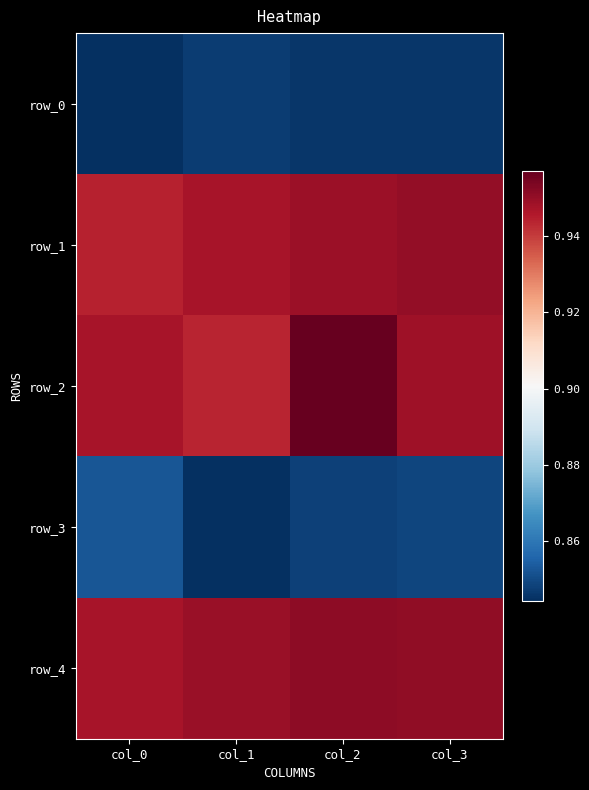

How many row_0 values are between 0 and 1?

4